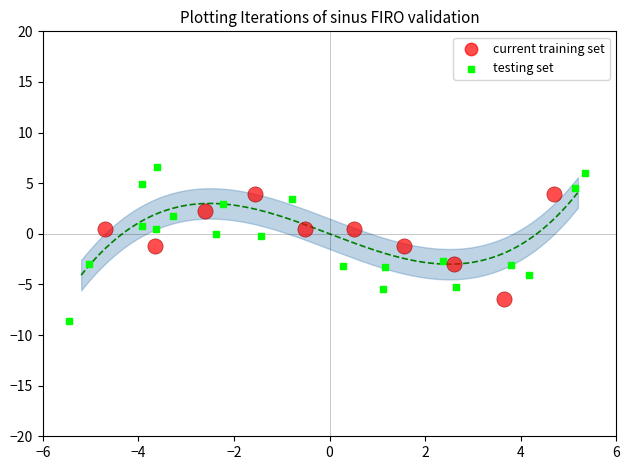

Which series reaches the maximum Y coordinate?

testing set